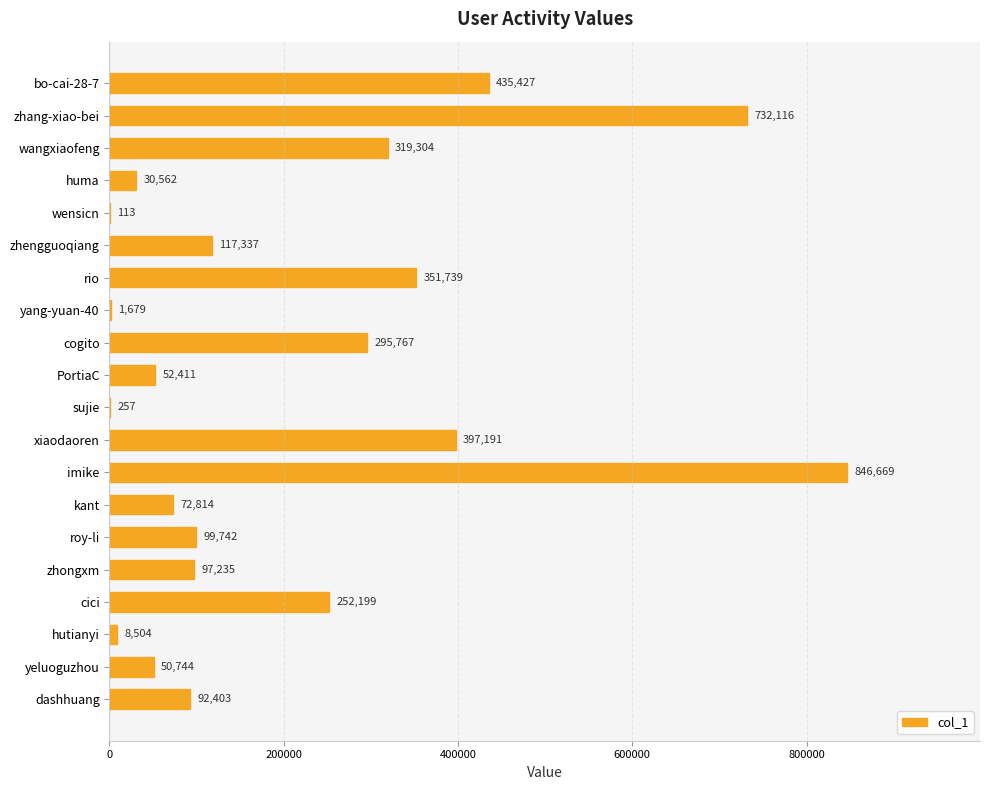

Which label corresponds to the largest value in the chart?

imike